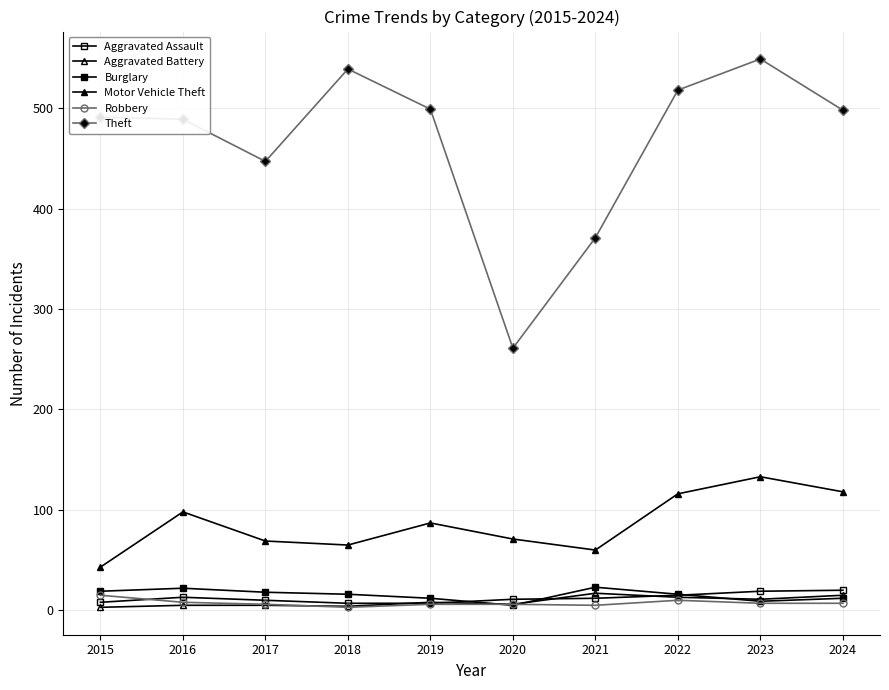

What is the difference between the second highest and second lowest values in the Aggravated Battery series?

11